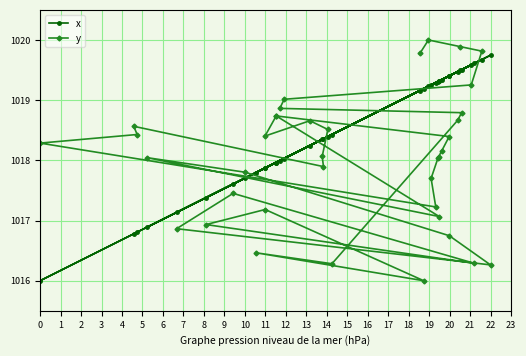

True or false: x has a value of 508.0 at 3.

False